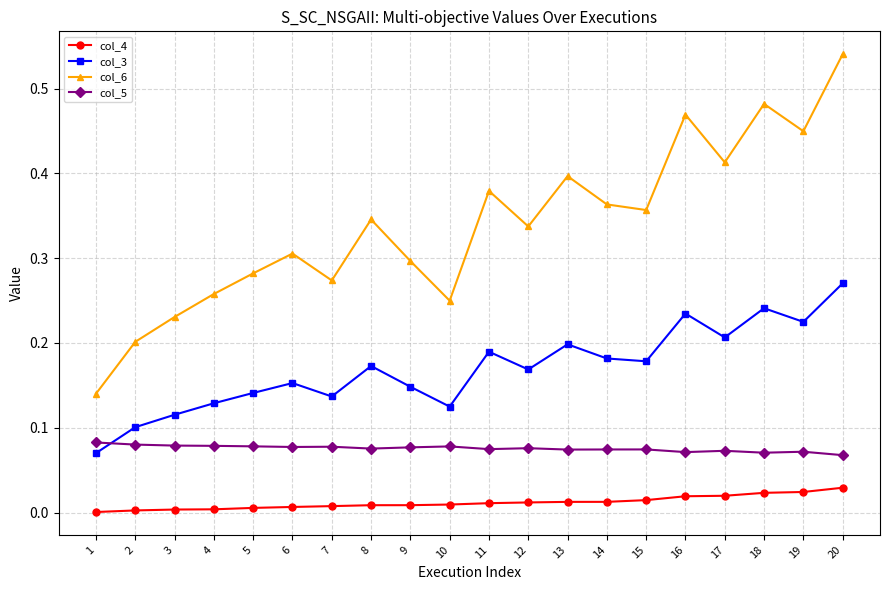

Which series has the widest spread of values?

col_6